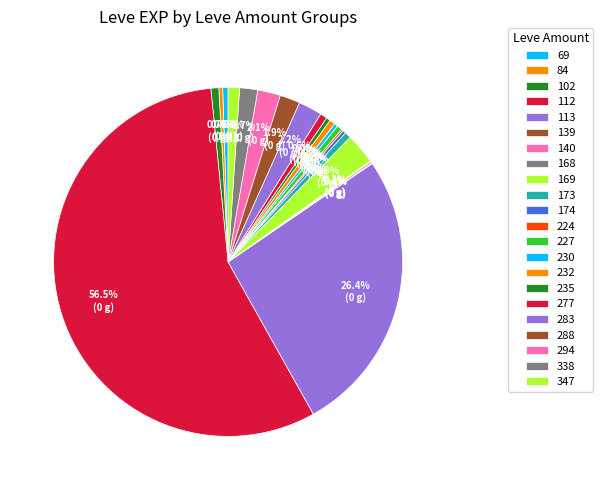

Is there a majority slice in this chart?

Yes